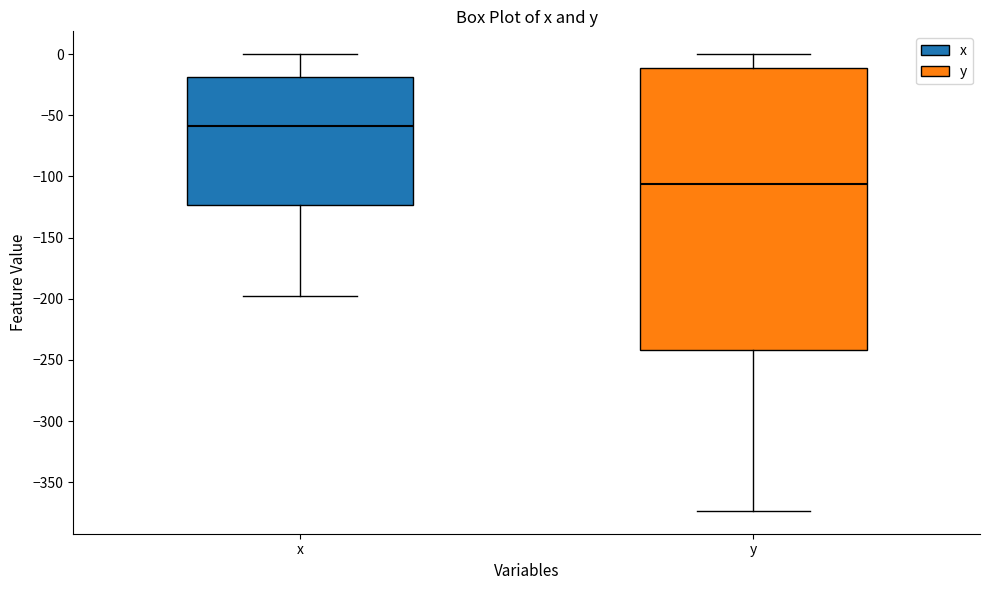

Reading left to right, read every box against the y-axis: the position of its median line, the range the box covers, and the ends of its whiskers. The values are not printed on the chart, so give them approximately, as read against the axis.

x: median -60, box -125 to -20, whiskers -200 to 0
y: median -105, box -240 to -10, whiskers -375 to 0